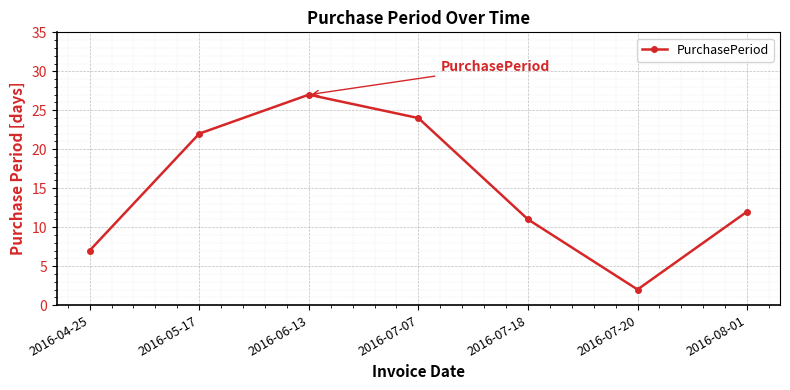

What is the sum of the values at 2016-04-25 and 2016-07-18?

18